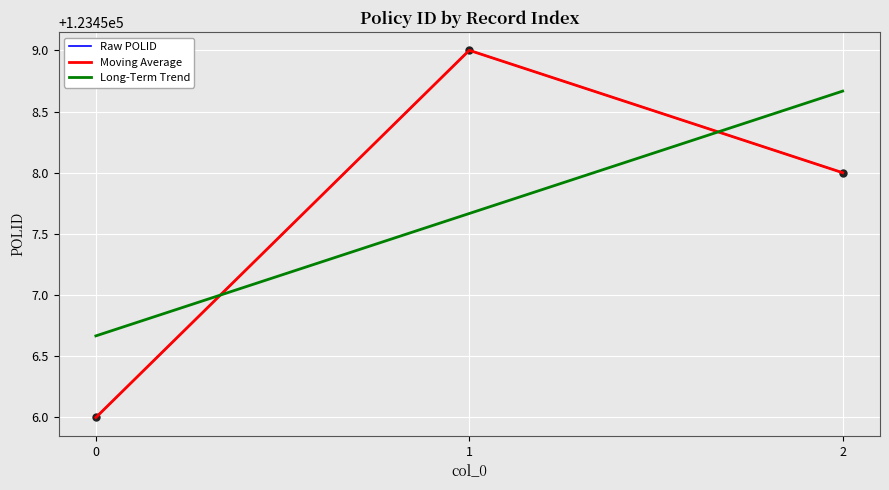

Does the chart display data point markers on the line(s)?

No